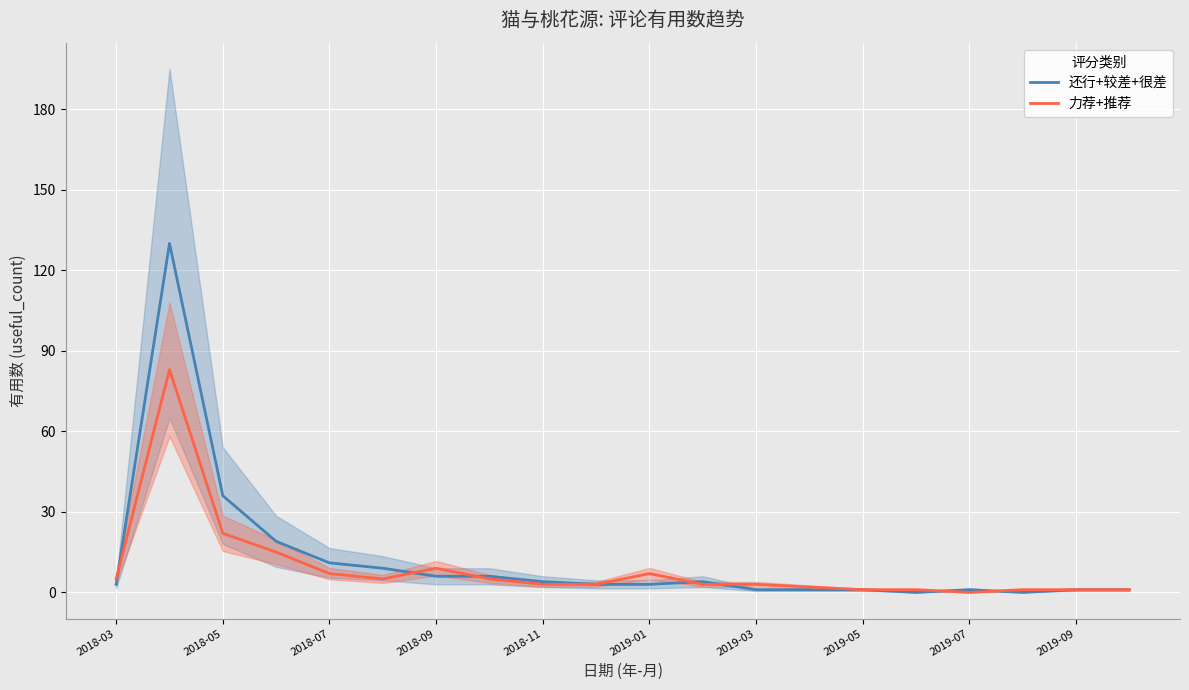

List the series in order of their peak value, highest first.

还行+较差+很差, 力荐+推荐